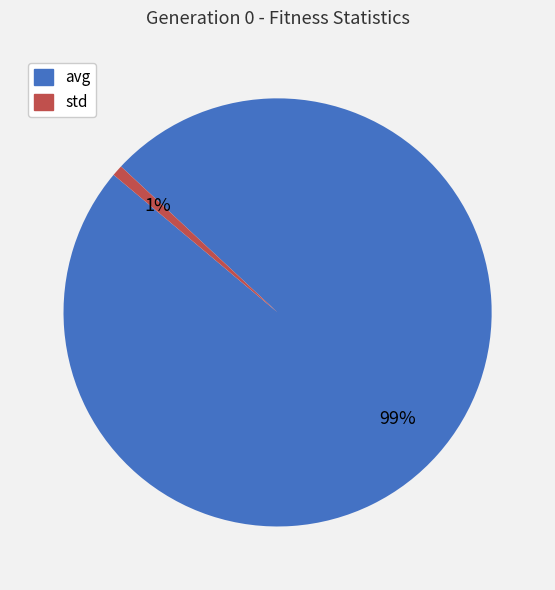

Do avg and std together represent more than half of the pie?

Yes